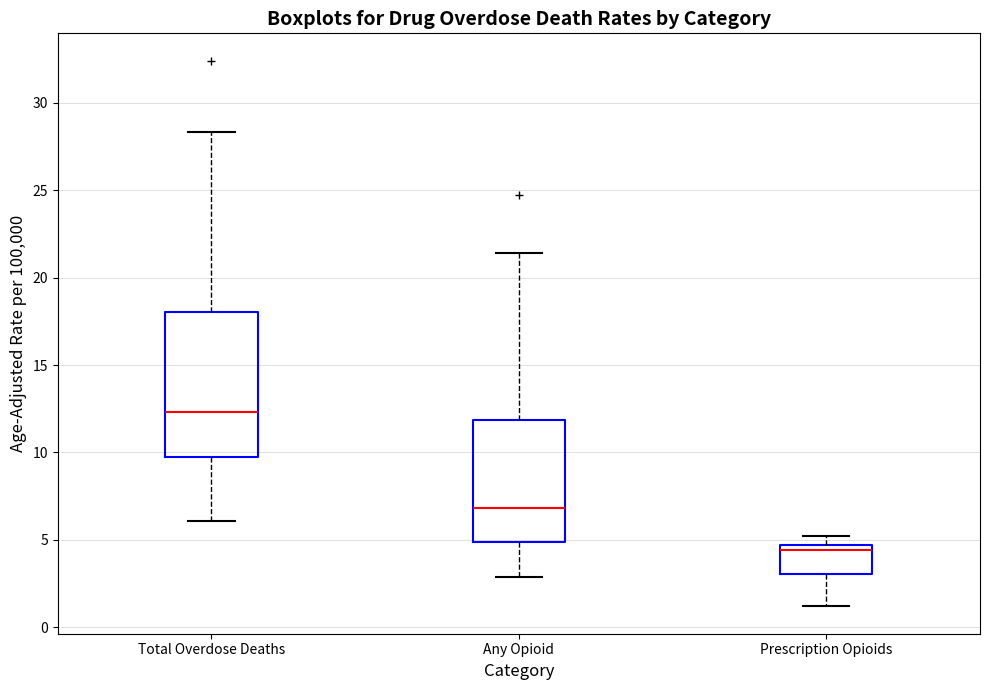

Which box is the tallest, from its lower edge to its upper edge?

Total Overdose Deaths